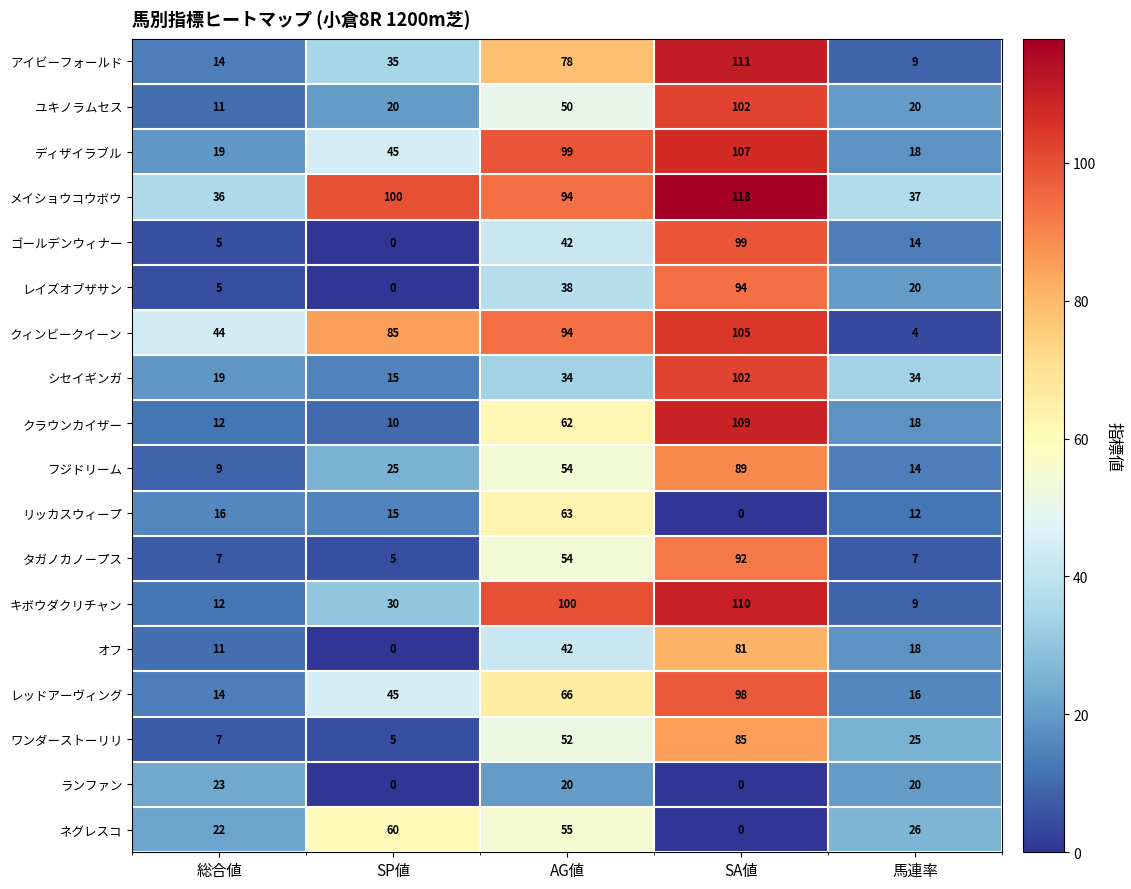

Is it true that ディザイラブル equals 107 at SA値?

True